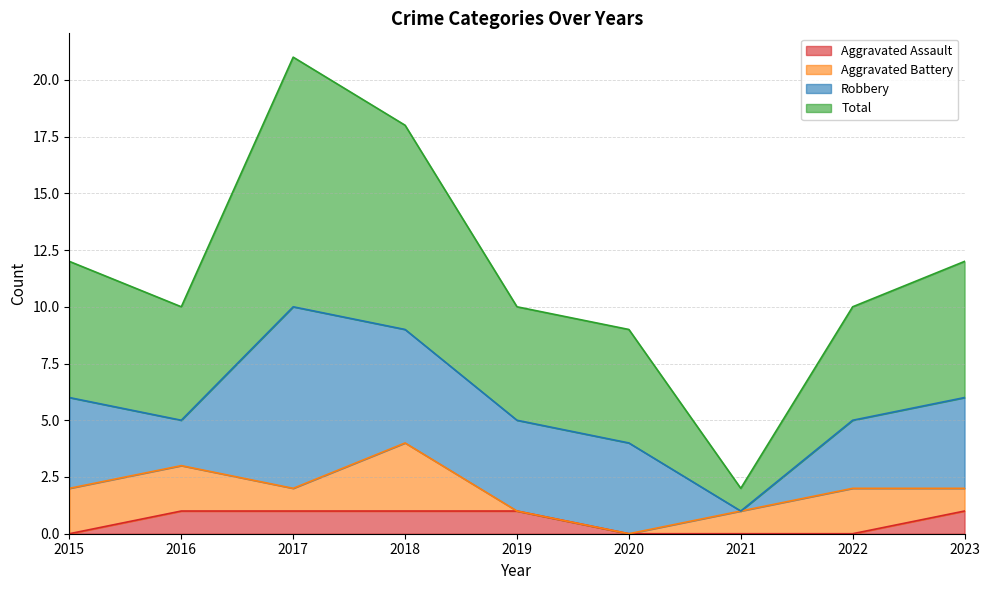

Count the Aggravated Assault values in the range 0 to 1.

9